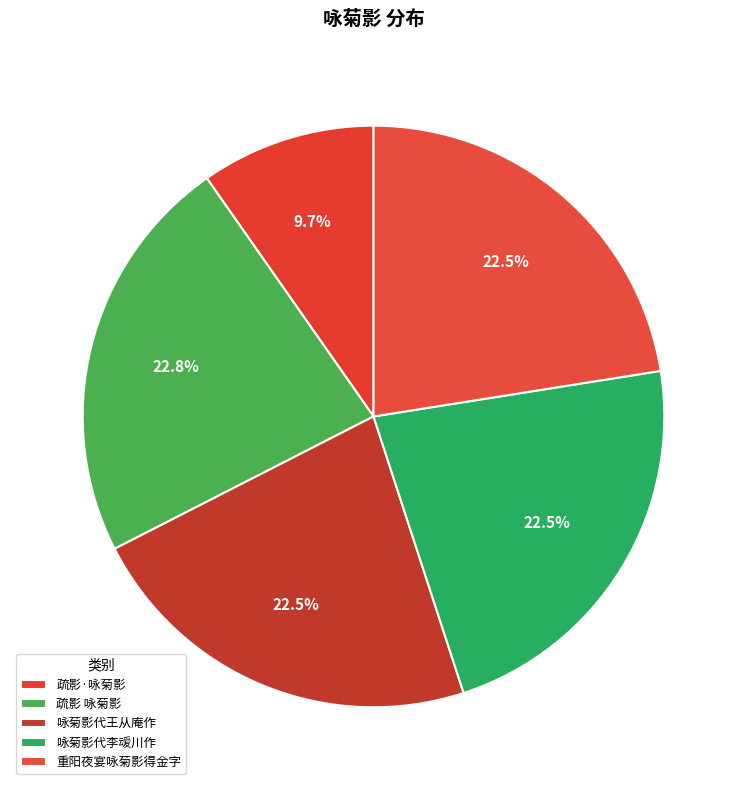

What percentage is the 咏菊影代王从庵作 slice, to the nearest percent?

22%